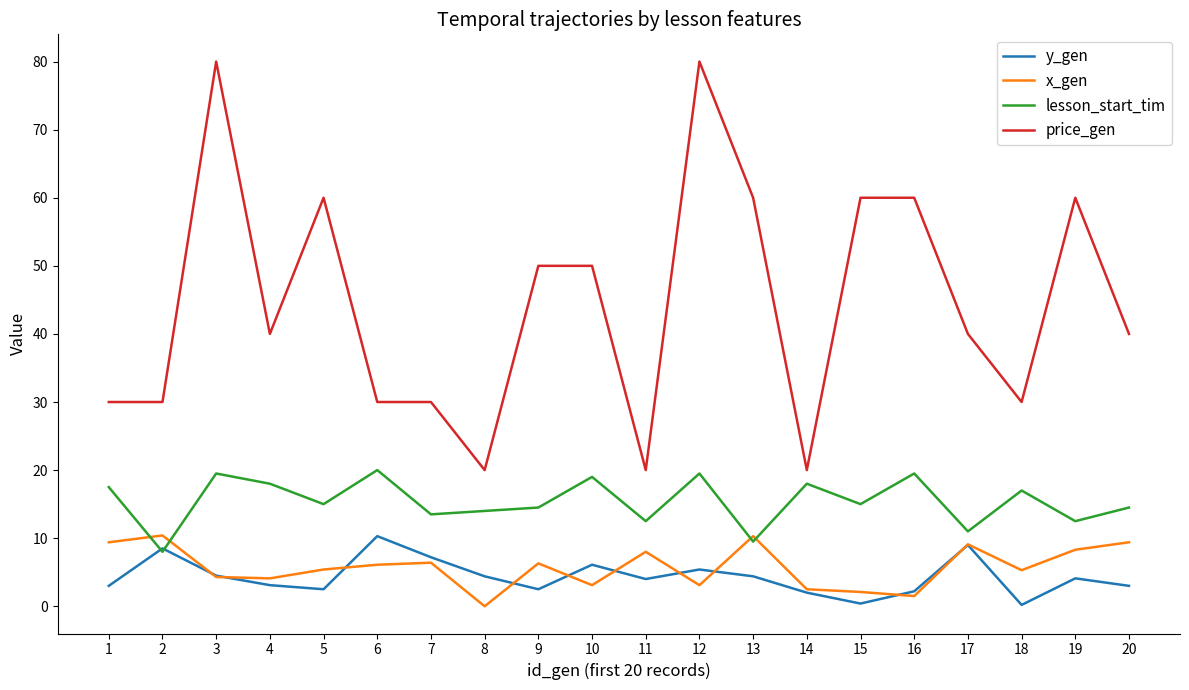

Is the value of lesson_start_tim at 4 greater than the value of price_gen at 17?

No